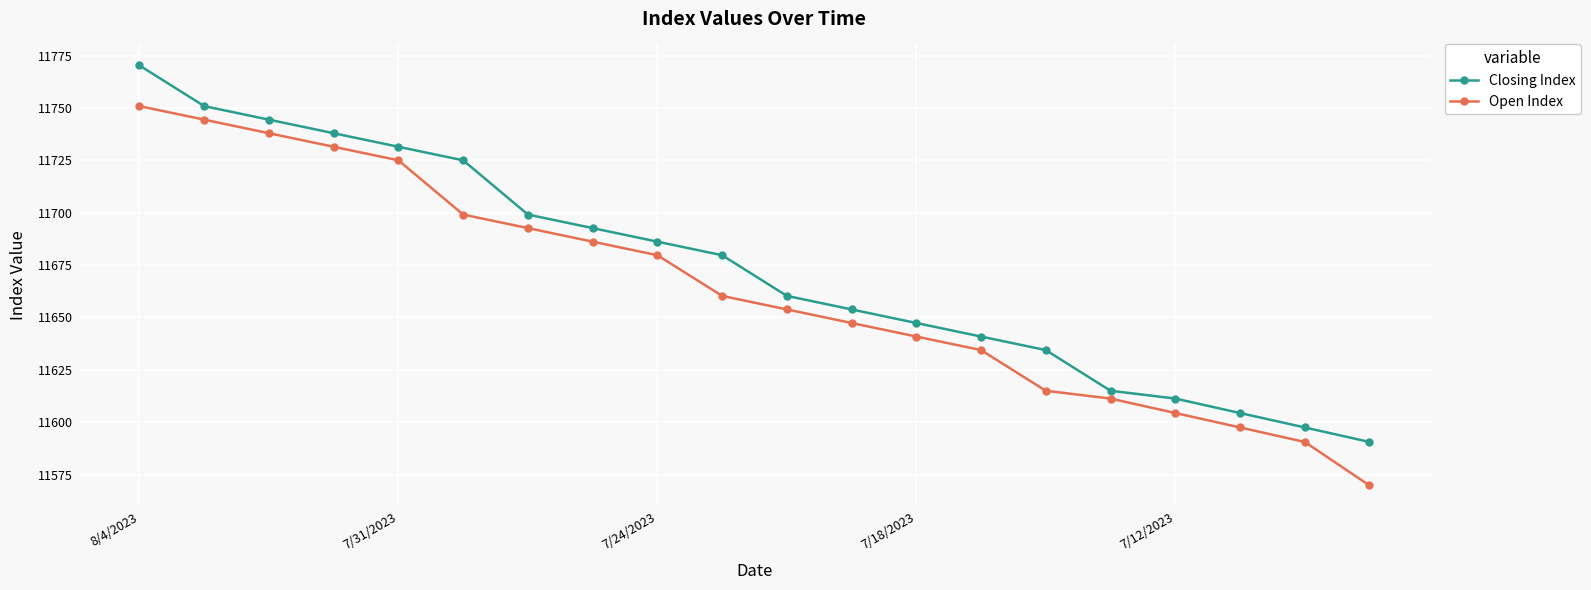

What is the highest value of the Open Index series?

11750.9